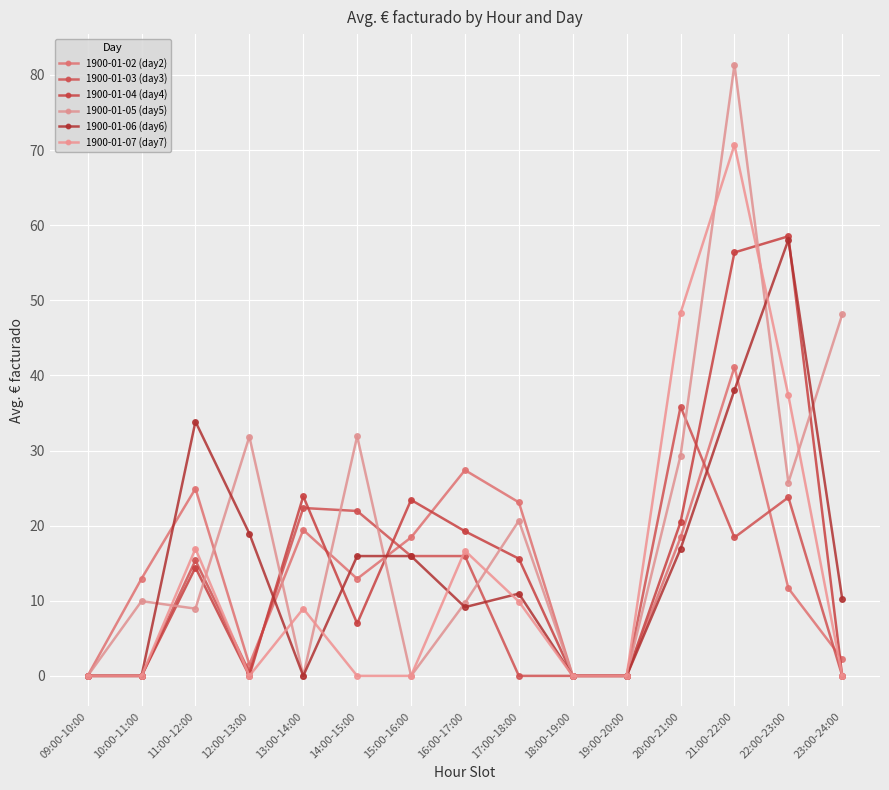

At how many categories does at least one series exceed 12?

12